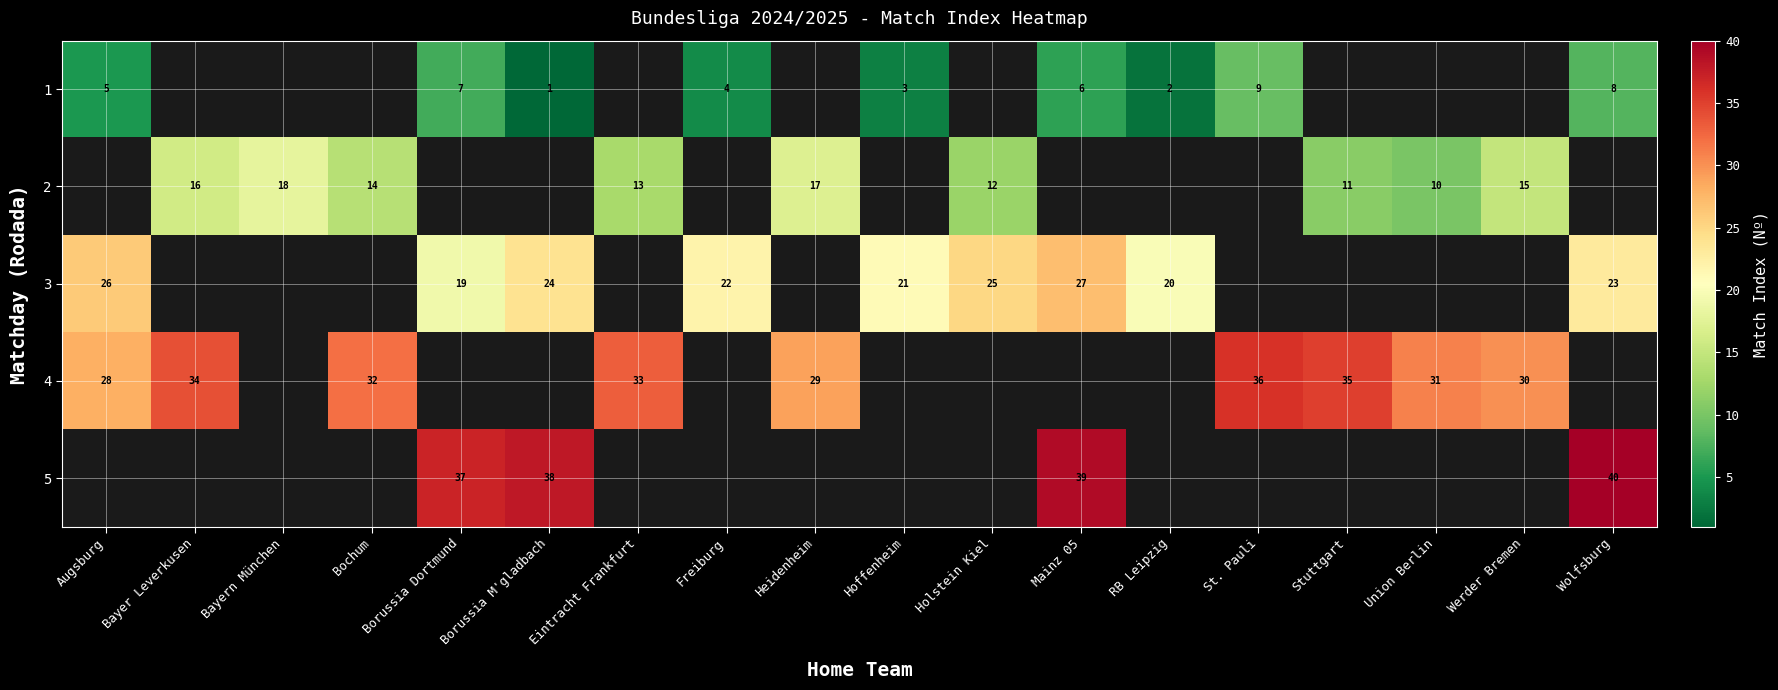

At how many categories does at least one series exceed 26?

13